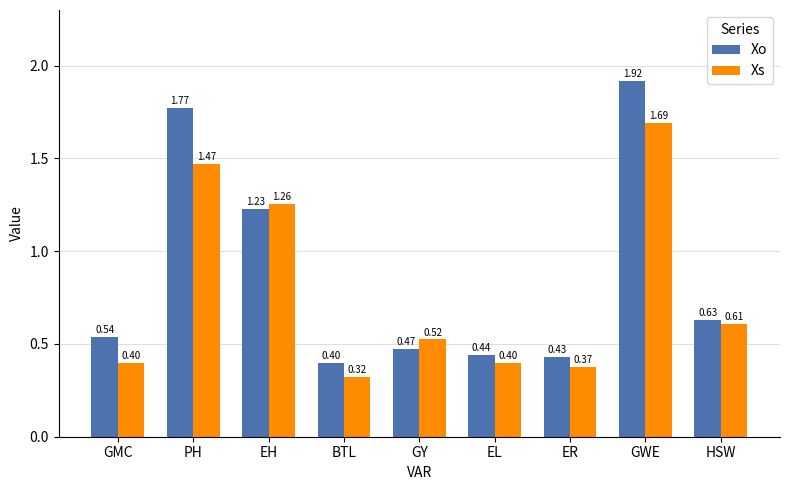

What is the sum of the Xs values at GMC and GWE?

2.1